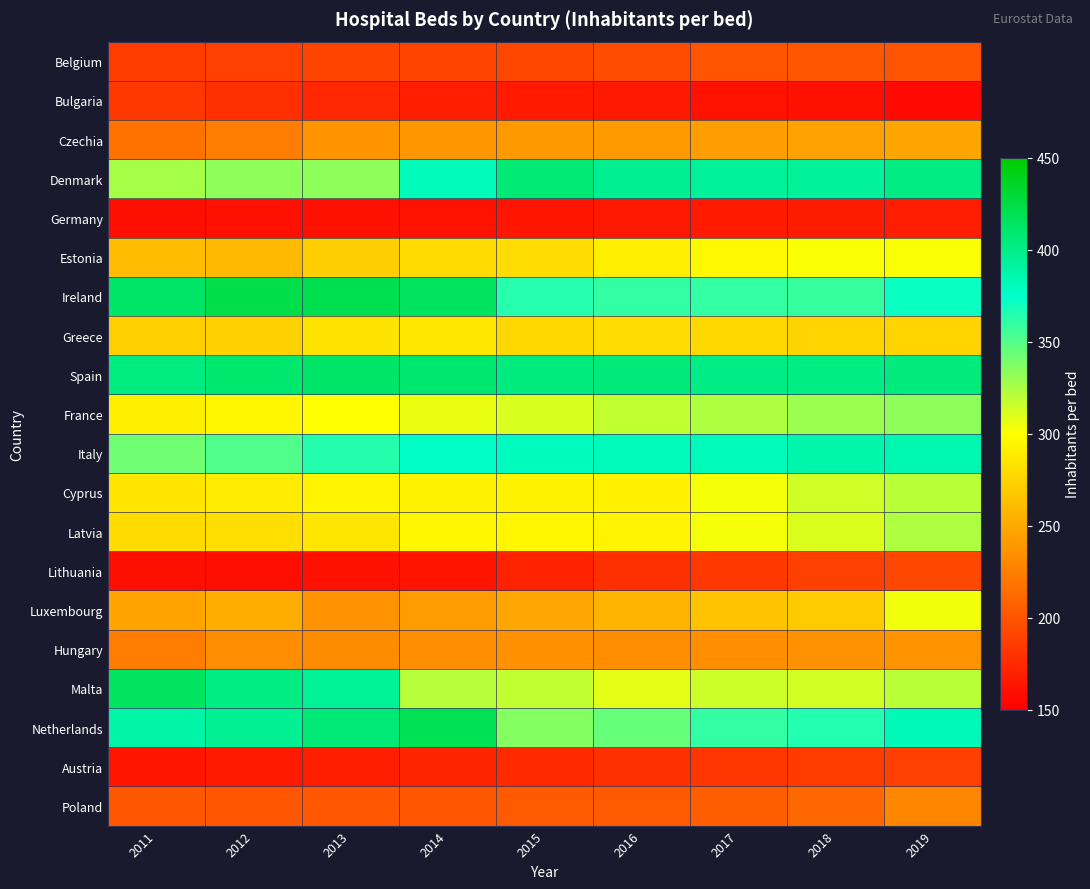

At how many categories does at least one series exceed 389?

9